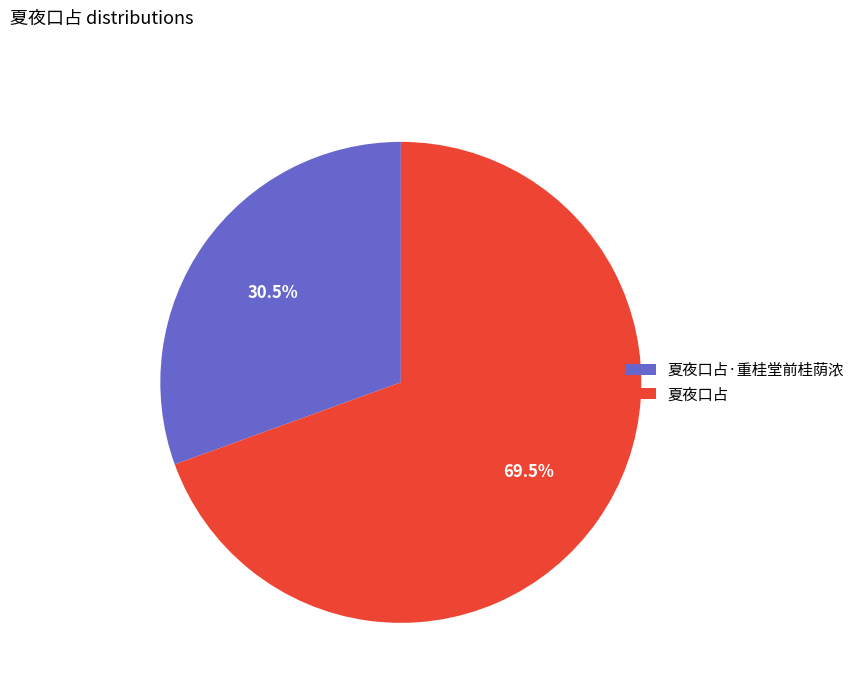

What percentage do 夏夜口占·重桂堂前桂荫浓 and 夏夜口占 together represent?

100.0%